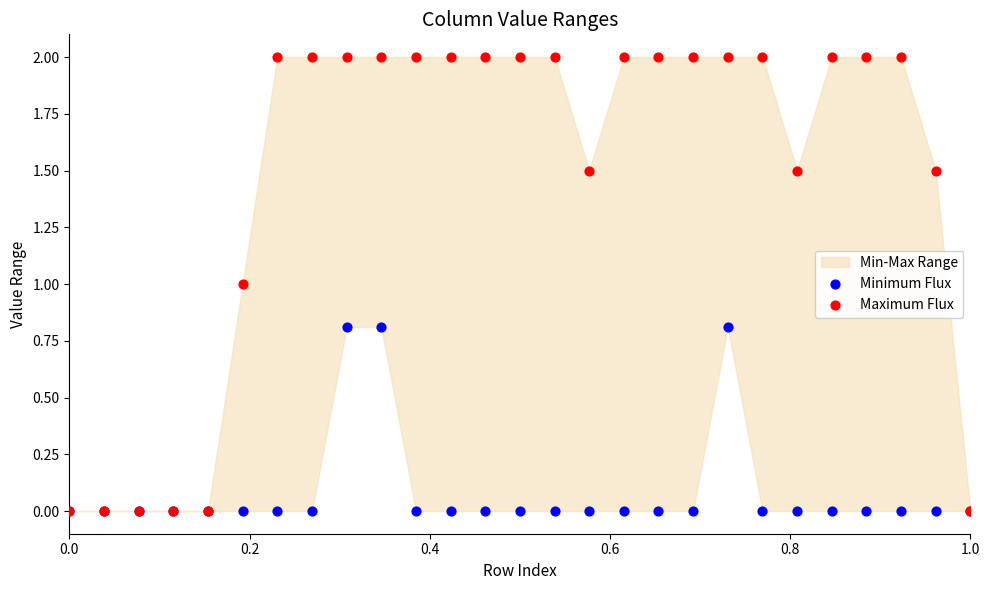

Which series has the largest Y range (max minus min)?

Maximum Flux